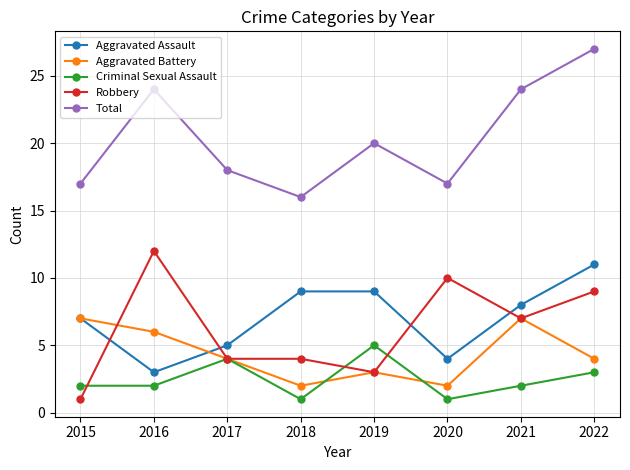

At 2022, list the series in order from largest to smallest.

Total, Aggravated Assault, Robbery, Aggravated Battery, Criminal Sexual Assault